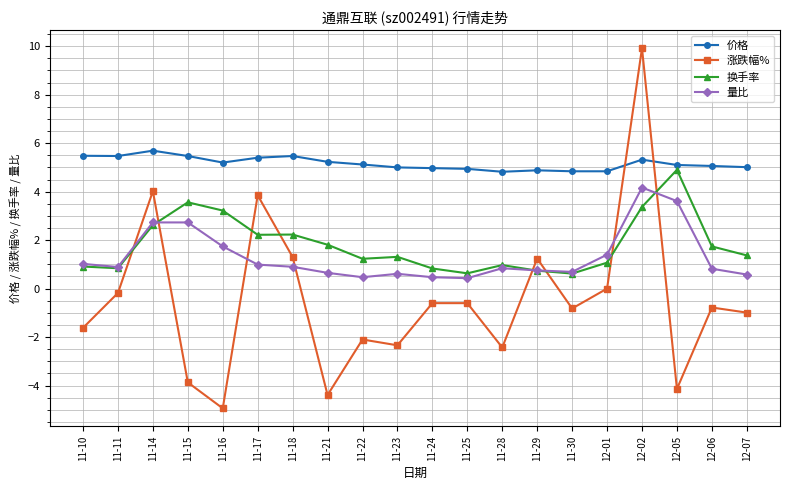

Which series has the largest range (max minus min)?

涨跌幅%